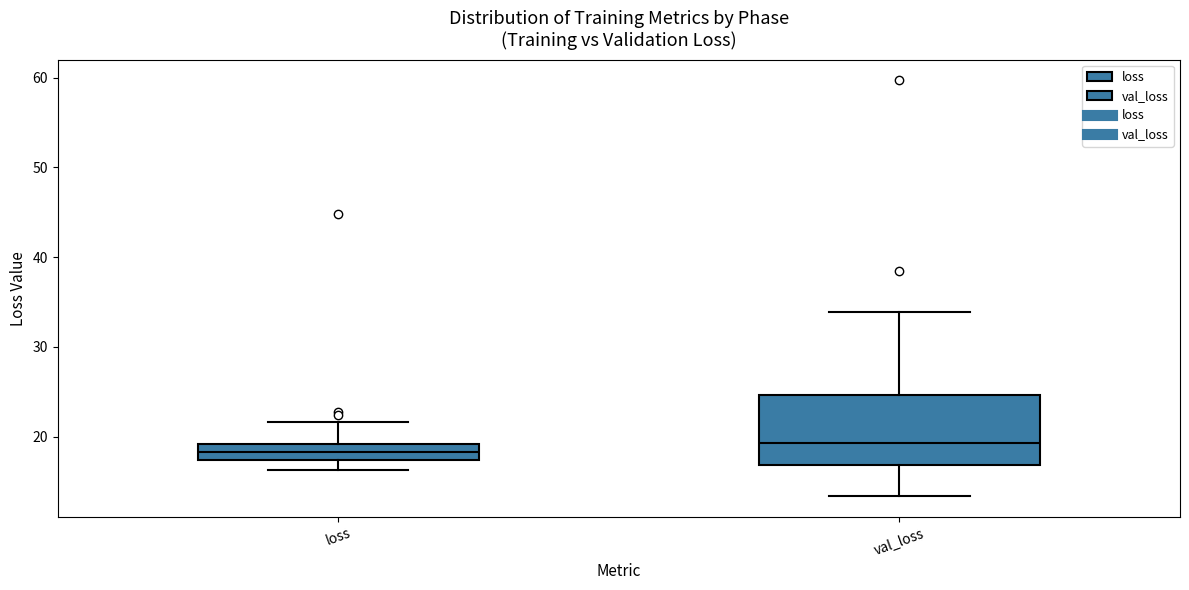

Reading left to right, read every box against the y-axis: the position of its median line, the range the box covers, and the ends of its whiskers. The values are not printed on the chart, so give them approximately, as read against the axis.

loss: median 18, box 17 to 19, whiskers 16 to 22
val_loss: median 19, box 17 to 25, whiskers 13 to 34